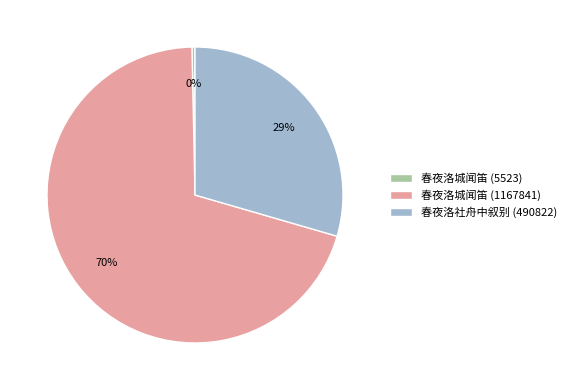

To the nearest percent, what is the combined percentage of 春夜洛城闻笛 (1167841) and 春夜洛城闻笛 (5523)?

71%